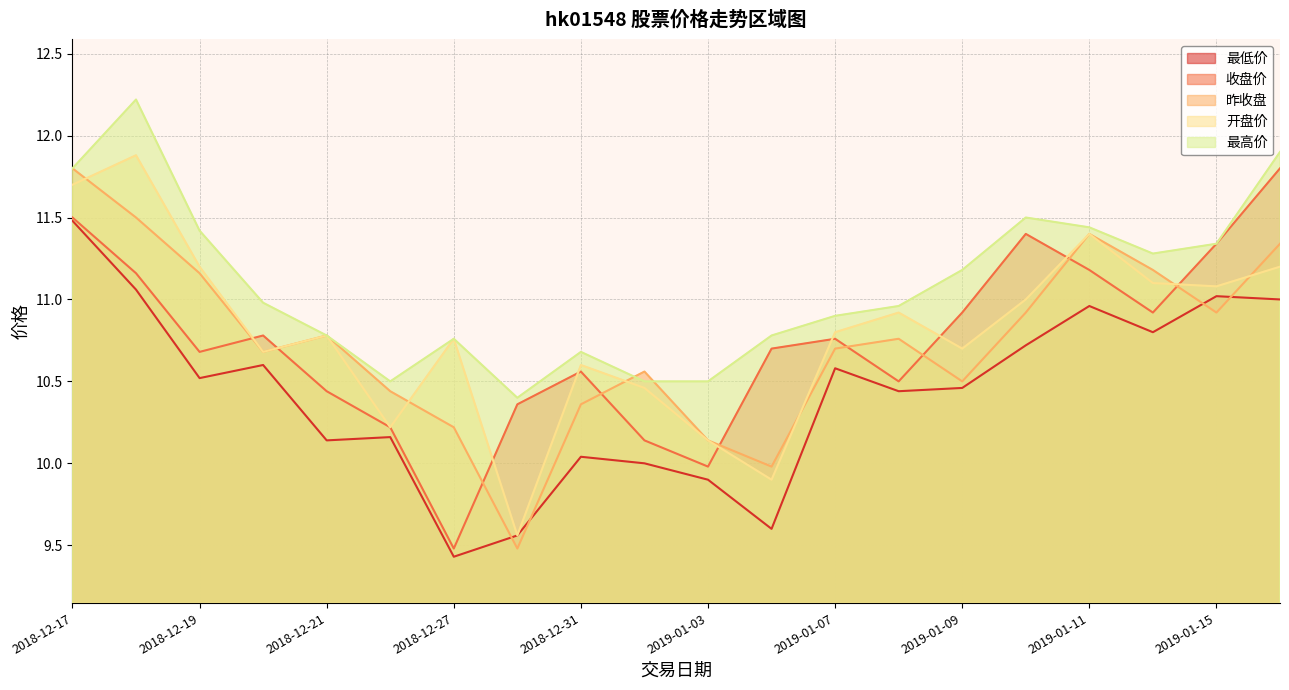

The value of 开盘价 at 2019-01-03 is 10.1. True or false?

True